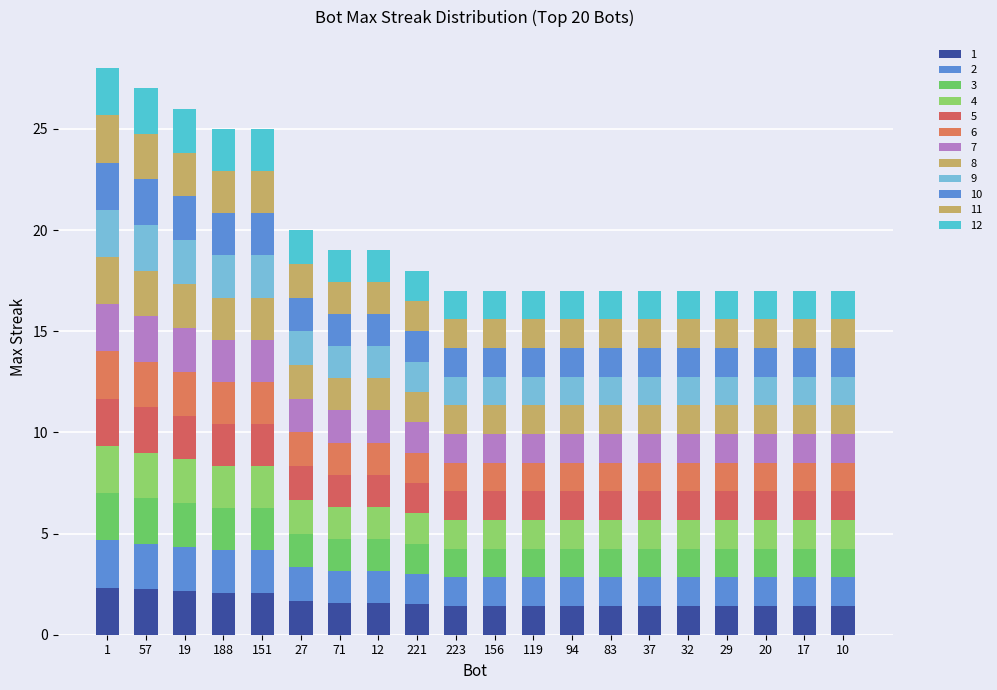

What is the label of the 15th bar from the right?

27